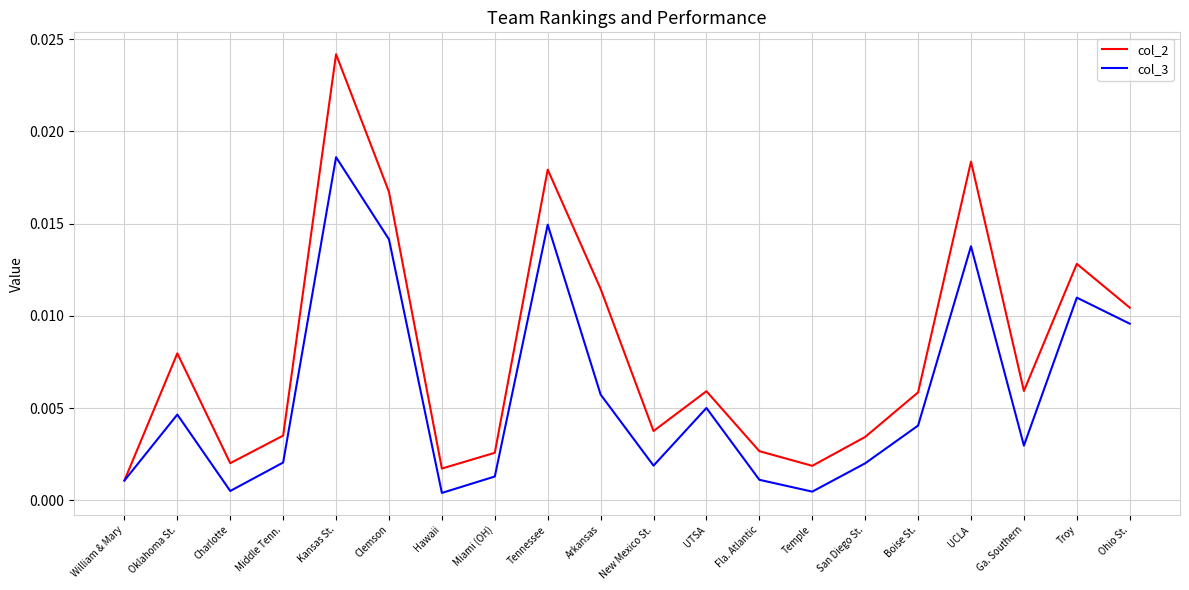

How many lines are shown in the chart?

2